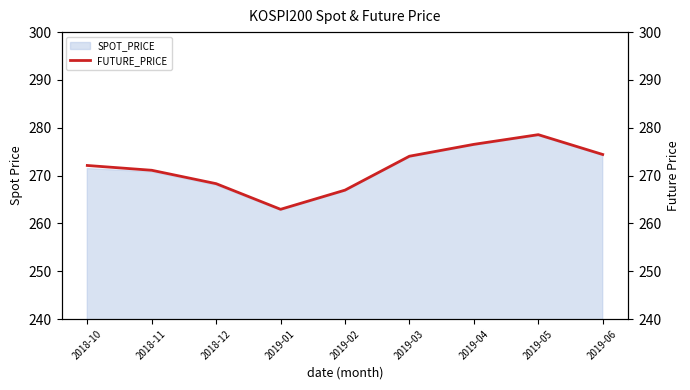

Reading left to right, transcribe all the data shown in this chart.

2018-10=272.1	2018-11=271.1	2018-12=268.3	2019-01=262.9	2019-02=267.0	2019-03=274.0	2019-04=276.5	2019-05=278.6	2019-06=274.4